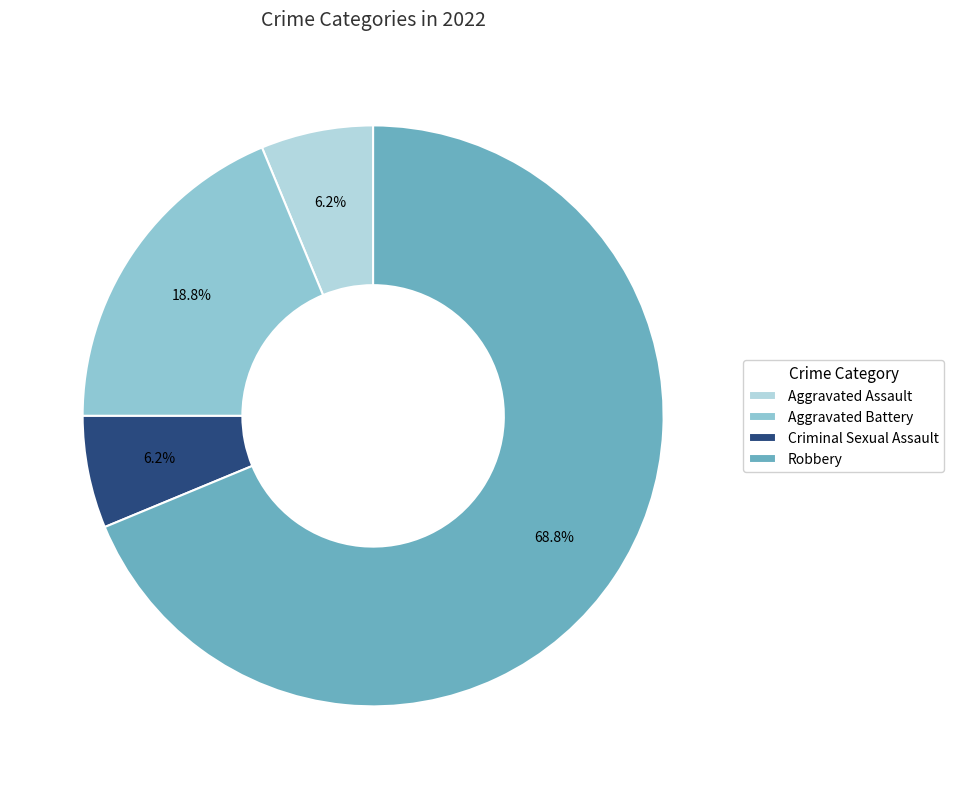

Do Aggravated Battery and Robbery together represent more than half of the pie?

Yes